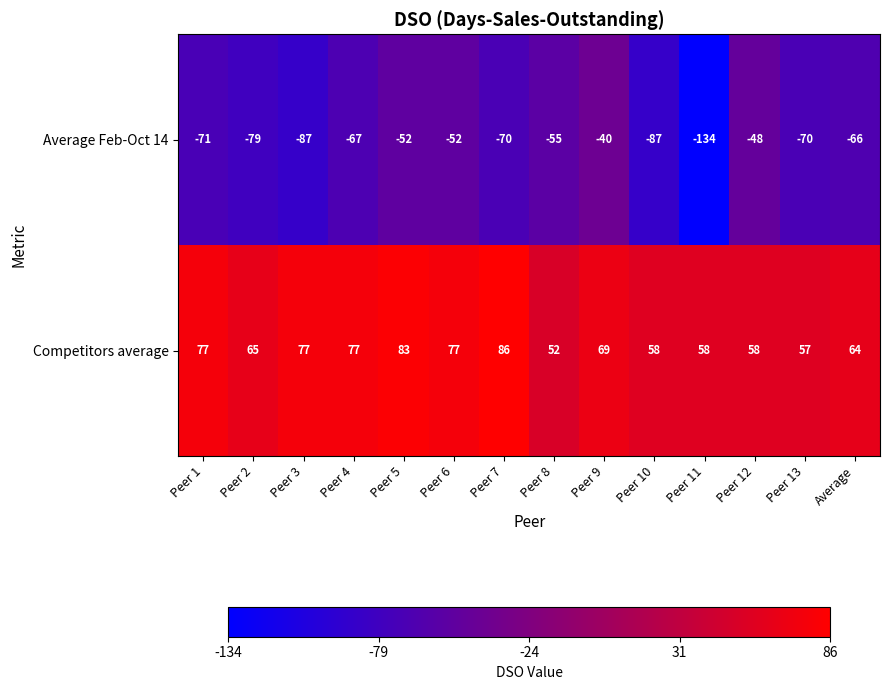

Which series has the largest total across all categories?

Competitors average